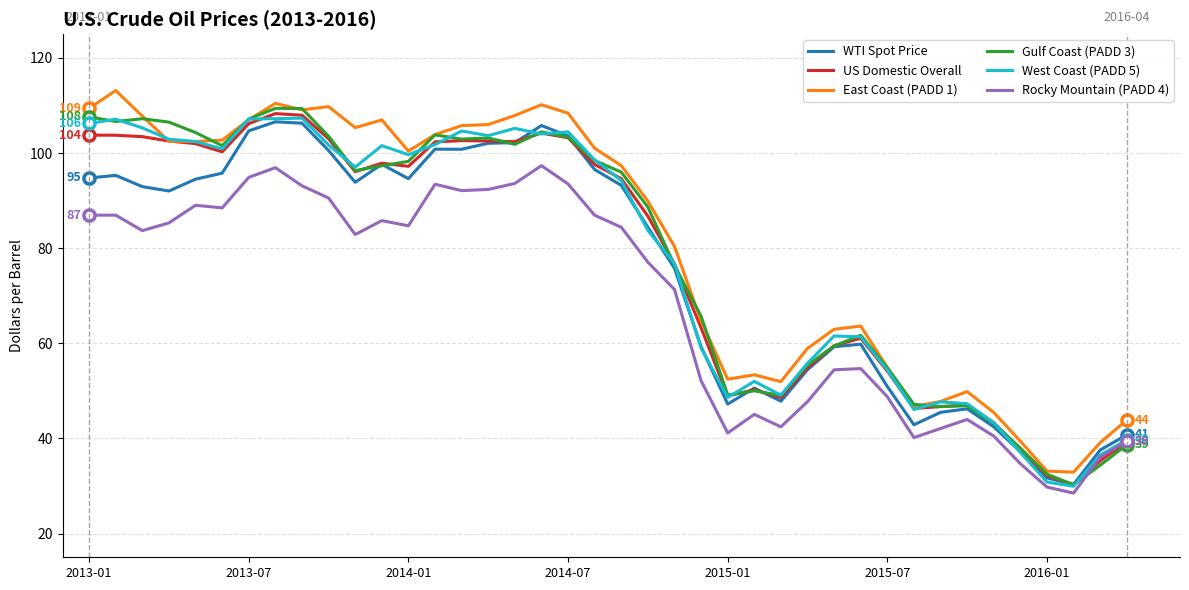

What is the minimum value for Rocky Mountain (PADD 4)?

28.5